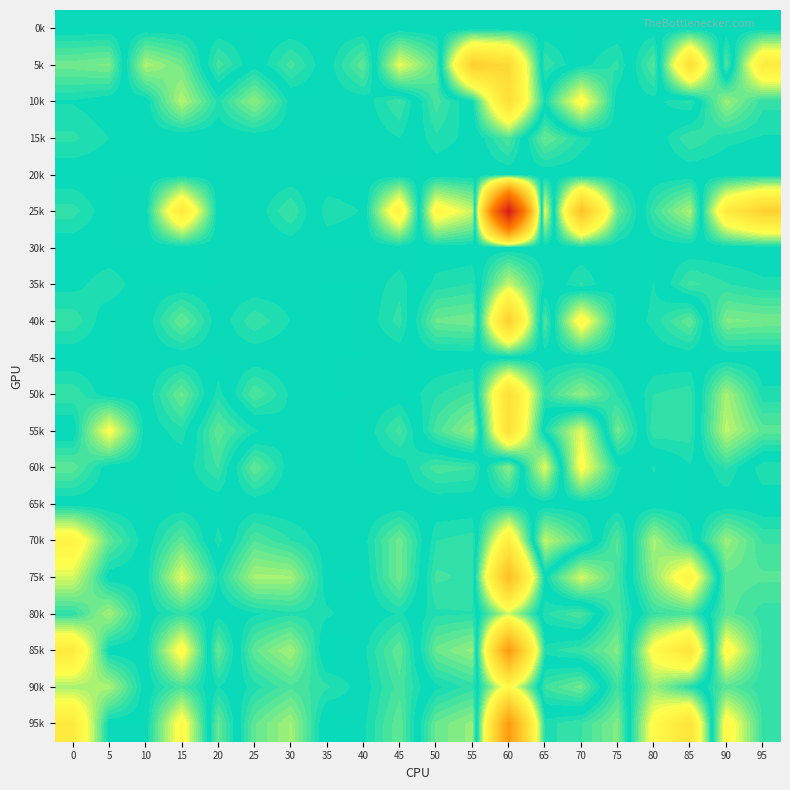

Reading left to right, what are all the values shown in this chart?

0k: 0=0.0	5=0.0	10=0.0	15=0.0	20=0.0	25=0.0	30=0.0	35=0.0	40=0.0	45=0.0	50=0.0	55=0.0	60=0.0	65=0.0	70=0.0	75=0.0	80=0.0	85=0.0	90=0.0	95=0.0
5k: 0=-0.1	5=-0.1	10=0.1	15=0.1	20=-0.0	25=0.0	30=-0.0	35=0.0	40=0.1	45=-0.1	50=-0.1	55=0.4	60=0.3	65=-0.0	70=0.0	75=0.0	80=-0.1	85=0.3	90=-0.1	95=0.2
10k: 0=-0.0	5=0.0	10=0.0	15=0.1	20=0.0	25=0.1	30=0.0	35=0.0	40=0.0	45=0.0	50=-0.0	55=0.0	60=0.3	65=0.0	70=0.2	75=-0.0	80=-0.0	85=-0.0	90=0.1	95=0.0
15k: 0=-0.0	5=-0.0	10=0.0	15=-0.0	20=0.0	25=0.0	30=0.0	35=0.0	40=0.0	45=0.0	50=-0.0	55=-0.0	60=0.0	65=-0.1	70=-0.0	75=0.0	80=-0.0	85=0.0	90=0.0	95=0.0
20k: 0=0.0	5=0.0	10=0.0	15=0.0	20=0.0	25=0.0	30=0.0	35=0.0	40=0.0	45=0.0	50=0.0	55=0.0	60=0.0	65=0.0	70=0.0	75=0.0	80=0.0	85=0.0	90=0.0	95=0.0
25k: 0=-0.0	5=0.0	10=0.0	15=0.3	20=0.0	25=0.0	30=0.0	35=-0.0	40=-0.0	45=0.2	50=-0.2	55=-0.1	60=1.5	65=-0.1	70=0.4	75=0.1	80=-0.0	85=-0.1	90=0.2	95=0.4
30k: 0=0.0	5=0.0	10=0.0	15=0.0	20=0.0	25=0.0	30=0.0	35=0.0	40=0.0	45=0.0	50=0.0	55=0.0	60=0.0	65=0.0	70=0.0	75=0.0	80=0.0	85=0.0	90=0.0	95=0.0
35k: 0=-0.0	5=-0.0	10=0.0	15=-0.0	20=0.0	25=0.0	30=0.0	35=0.0	40=0.0	45=0.0	50=-0.0	55=-0.0	60=0.1	65=0.0	70=-0.0	75=0.0	80=-0.0	85=0.0	90=0.0	95=0.0
40k: 0=-0.0	5=0.0	10=0.0	15=0.1	20=0.0	25=0.0	30=0.0	35=-0.0	40=0.0	45=0.0	50=-0.1	55=-0.1	60=0.4	65=-0.1	70=0.2	75=0.0	80=-0.0	85=-0.1	90=0.1	95=0.1
45k: 0=0.0	5=0.0	10=0.0	15=0.0	20=0.0	25=0.0	30=0.0	35=0.0	40=0.0	45=0.0	50=0.0	55=0.0	60=0.0	65=0.0	70=0.0	75=0.0	80=0.0	85=0.0	90=0.0	95=0.0
50k: 0=-0.0	5=0.0	10=0.0	15=0.1	20=-0.0	25=0.0	30=0.0	35=-0.0	40=0.0	45=0.0	50=-0.0	55=-0.0	60=0.3	65=0.0	70=0.1	75=0.0	80=-0.0	85=-0.0	90=0.1	95=0.0
55k: 0=0.0	5=-0.2	10=0.0	15=0.0	20=-0.1	25=-0.0	30=0.0	35=0.0	40=-0.0	45=0.0	50=-0.0	55=-0.1	60=0.3	65=-0.0	70=-0.1	75=0.1	80=-0.0	85=-0.0	90=0.1	95=0.1
60k: 0=-0.1	5=0.0	10=0.0	15=0.0	20=-0.0	25=0.1	30=0.0	35=0.0	40=0.0	45=0.0	50=0.0	55=0.0	60=-0.1	65=0.1	70=-0.2	75=-0.0	80=0.0	85=-0.0	90=0.0	95=-0.0
65k: 0=0.0	5=0.0	10=0.0	15=0.0	20=0.0	25=0.0	30=0.0	35=0.0	40=0.0	45=0.0	50=0.0	55=0.0	60=0.0	65=0.0	70=0.0	75=0.0	80=0.0	85=0.0	90=0.0	95=0.0
70k: 0=-0.2	5=-0.1	10=0.0	15=0.1	20=-0.0	25=0.0	30=0.0	35=0.0	40=0.0	45=0.1	50=-0.0	55=-0.0	60=0.2	65=-0.1	70=-0.0	75=0.1	80=-0.1	85=-0.0	90=0.1	95=0.0
75k: 0=-0.1	5=0.0	10=0.0	15=0.1	20=0.0	25=0.1	30=0.1	35=-0.0	40=-0.0	45=0.1	50=-0.0	55=-0.0	60=0.5	65=0.0	70=0.1	75=0.0	80=-0.1	85=-0.2	90=0.1	95=0.1
80k: 0=-0.0	5=-0.1	10=0.0	15=0.0	20=-0.0	25=0.0	30=0.0	35=0.0	40=-0.0	45=0.0	50=-0.0	55=-0.0	60=0.1	65=-0.0	70=-0.0	75=0.0	80=-0.0	85=-0.0	90=0.1	95=0.0
85k: 0=-0.3	5=0.0	10=0.0	15=0.2	20=-0.1	25=0.1	30=0.1	35=-0.0	40=0.0	45=0.1	50=-0.1	55=-0.1	60=0.6	65=0.0	70=0.0	75=0.1	80=-0.2	85=-0.3	90=0.2	95=0.0
90k: 0=-0.1	5=-0.1	10=0.0	15=0.0	20=-0.0	25=0.0	30=0.0	35=0.0	40=0.0	45=0.0	50=-0.0	55=-0.0	60=0.2	65=-0.0	70=-0.1	75=0.0	80=-0.1	85=-0.0	90=0.1	95=0.0
95k: 0=-0.3	5=0.0	10=0.0	15=0.2	20=-0.1	25=0.1	30=0.1	35=-0.0	40=0.0	45=0.1	50=-0.1	55=-0.1	60=0.6	65=0.0	70=0.0	75=0.1	80=-0.2	85=-0.3	90=0.2	95=0.0